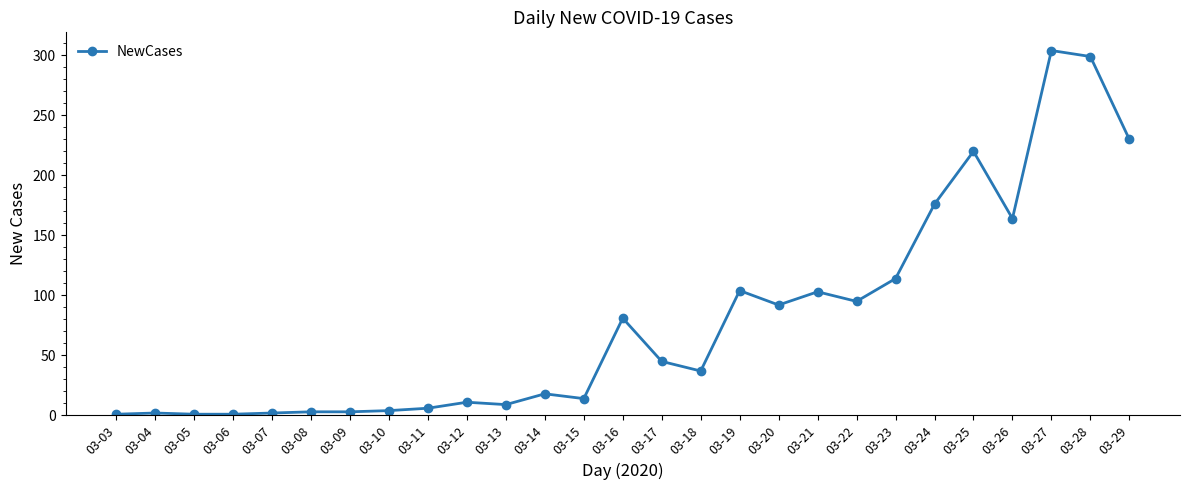

What is the difference between the second highest and second lowest values?

298